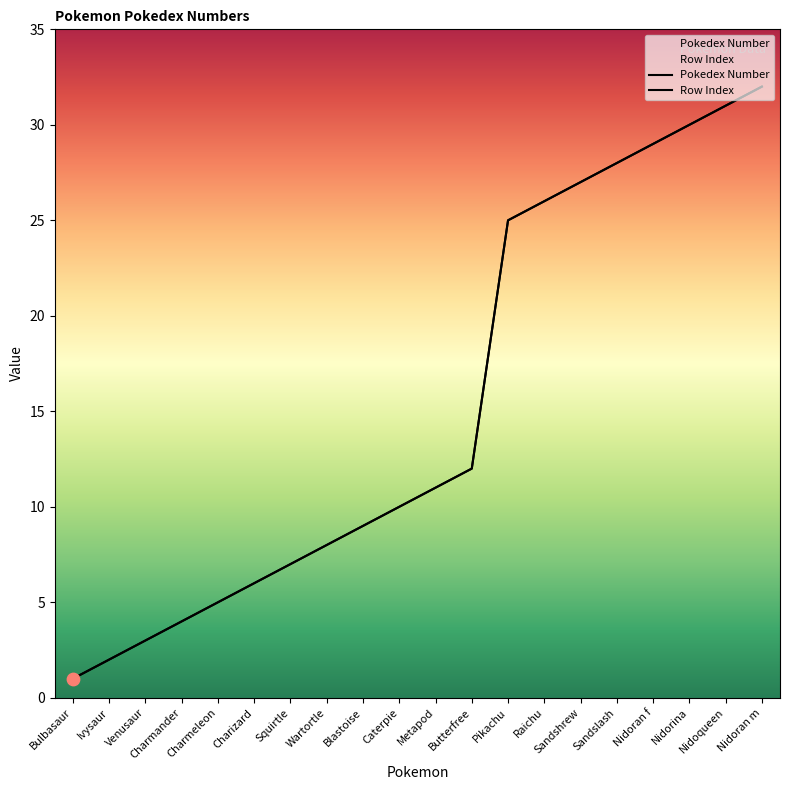

Is the value of Row Index at Nidoran m greater than the value of Pokedex Number at Nidoran f?

Yes